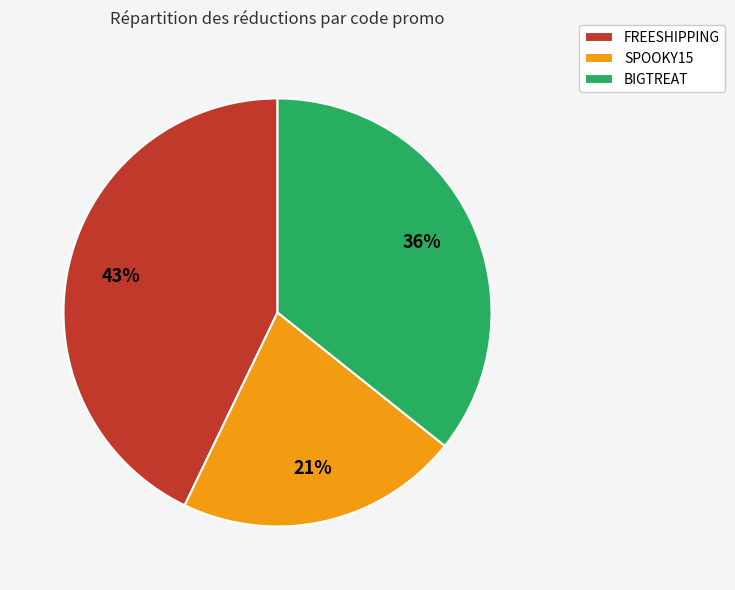

Which slice is the largest?

FREESHIPPING